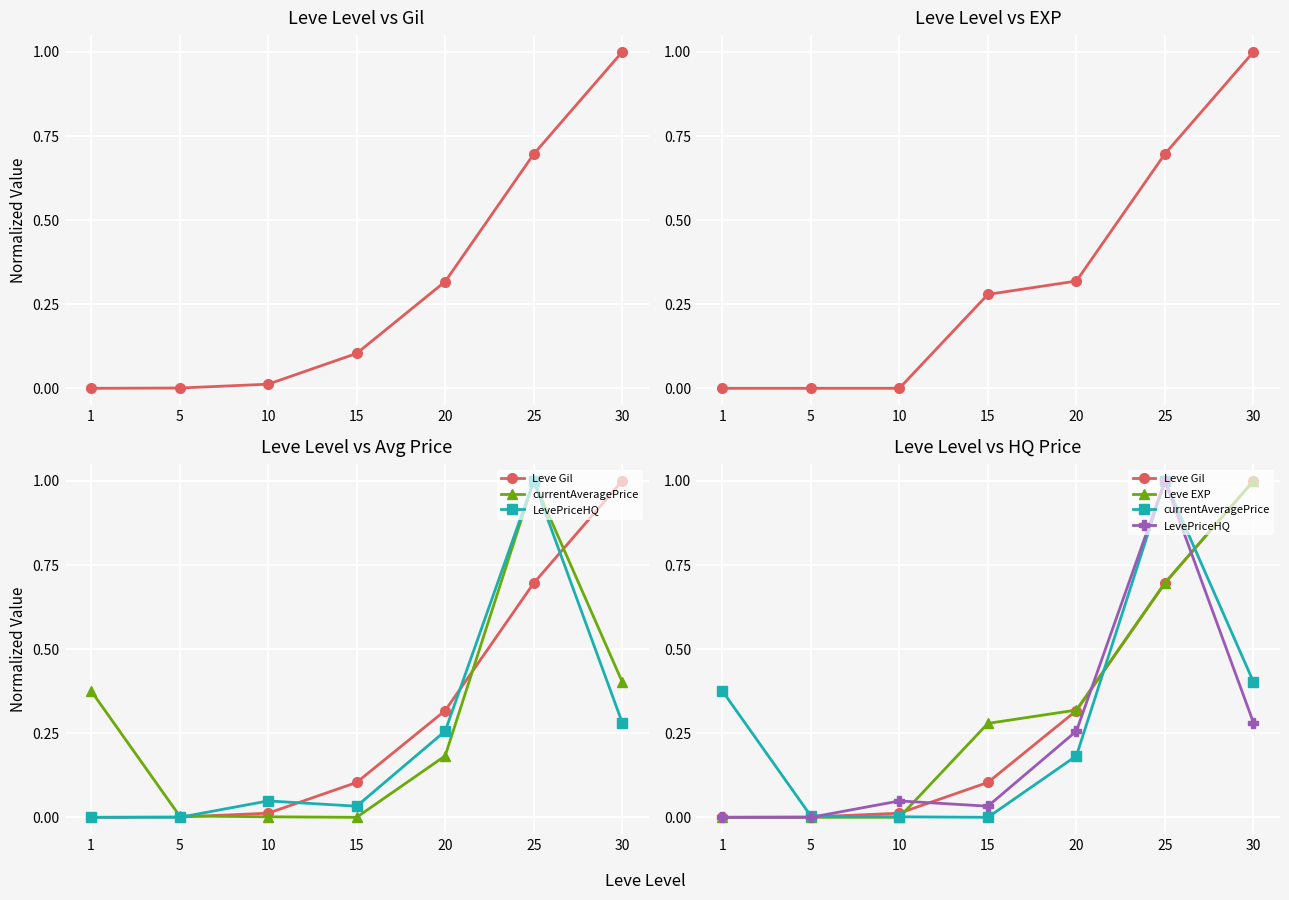

What is the maximum value shown in the chart?

1.0